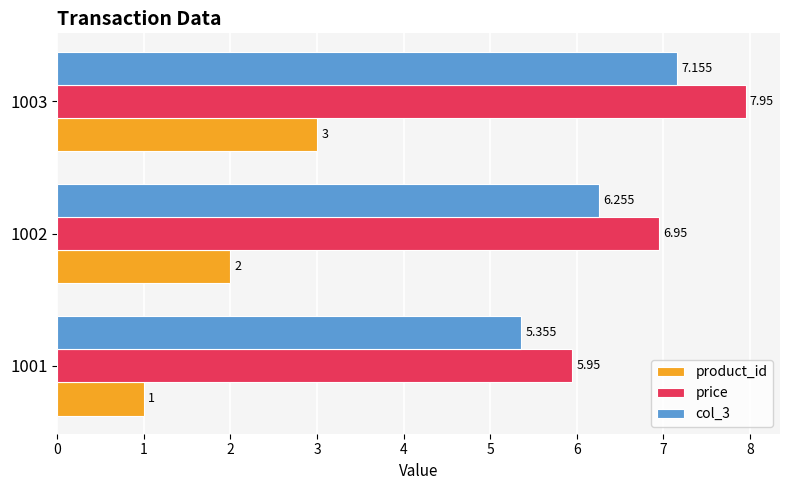

Is the value of price at 1003 greater than the value of col_3 at 1002?

Yes